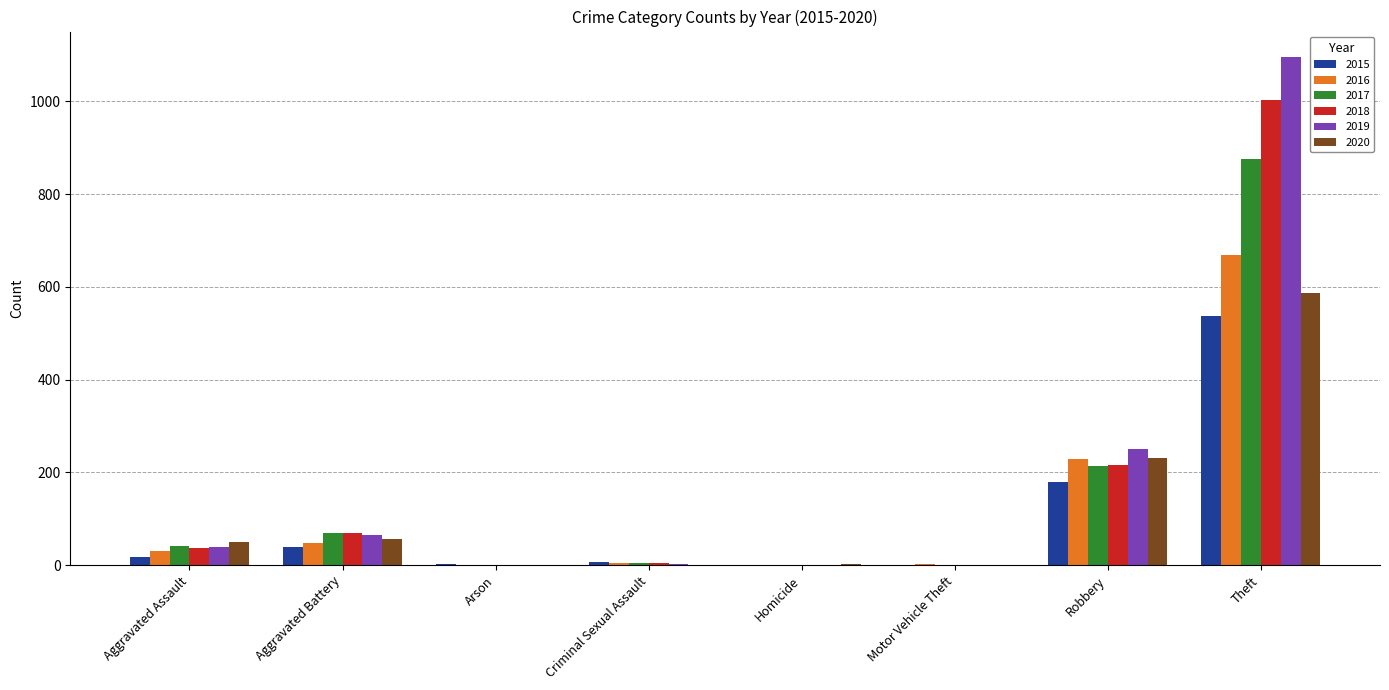

True or false: 2020 has a value of 0 at Criminal Sexual Assault.

True